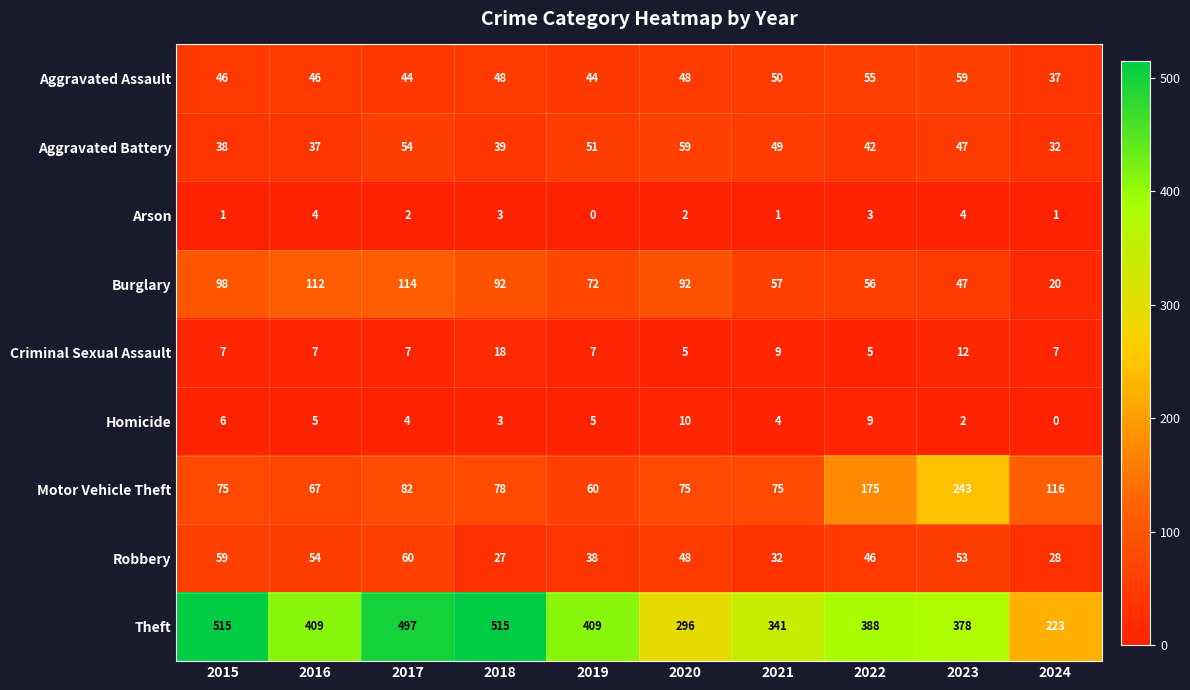

How many data points does each series have?

10